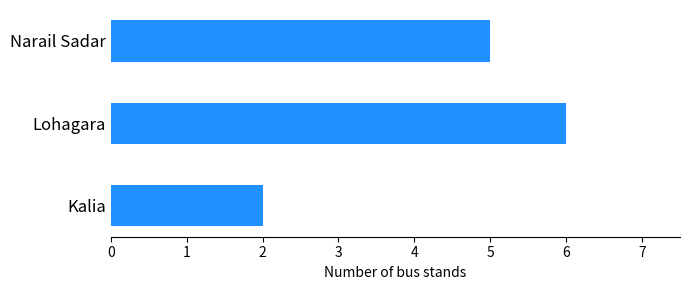

Rank the categories by value from lowest to highest.

Kalia, Narail Sadar, Lohagara